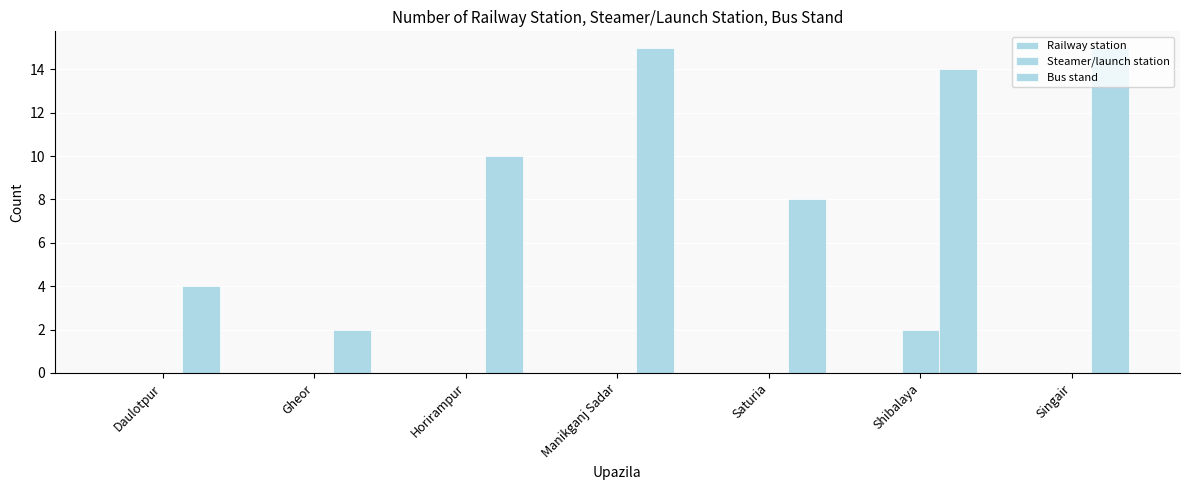

How many series are shown in this chart?

2